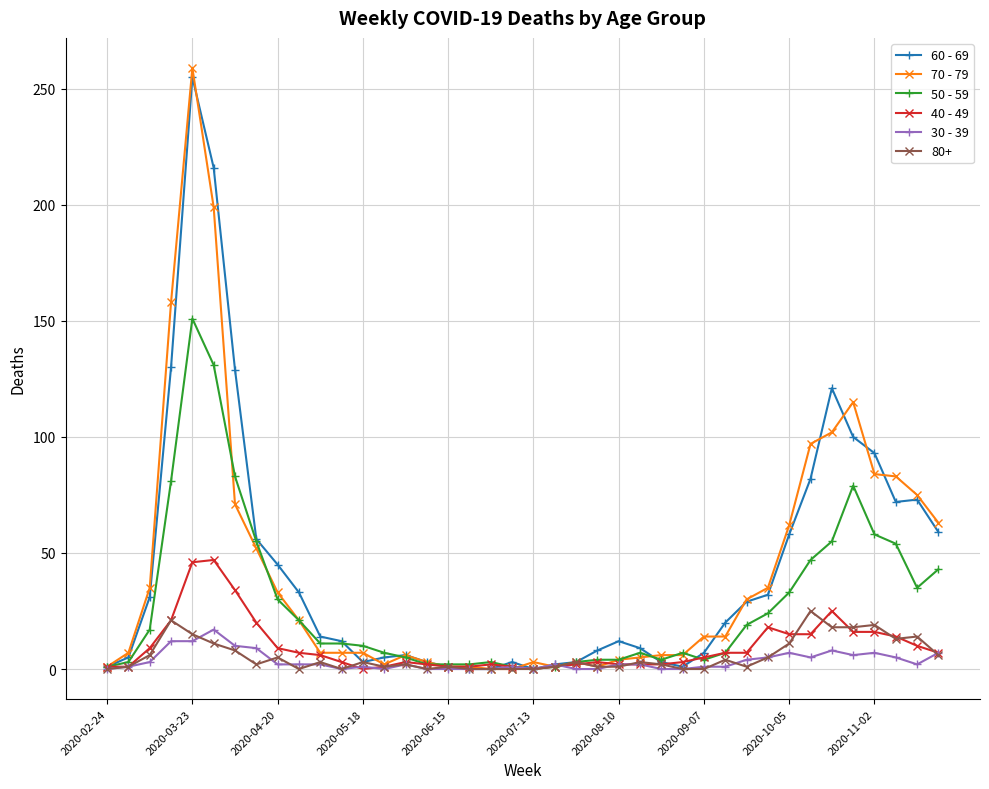

What are all the series names shown in the legend?

60 - 69, 70 - 79, 50 - 59, 40 - 49, 30 - 39, 80+